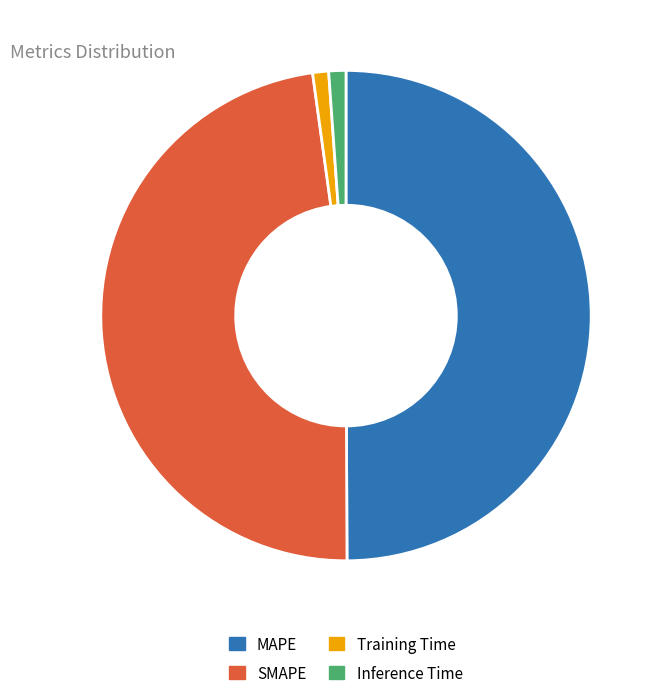

Is Training Time the majority of the pie?

No